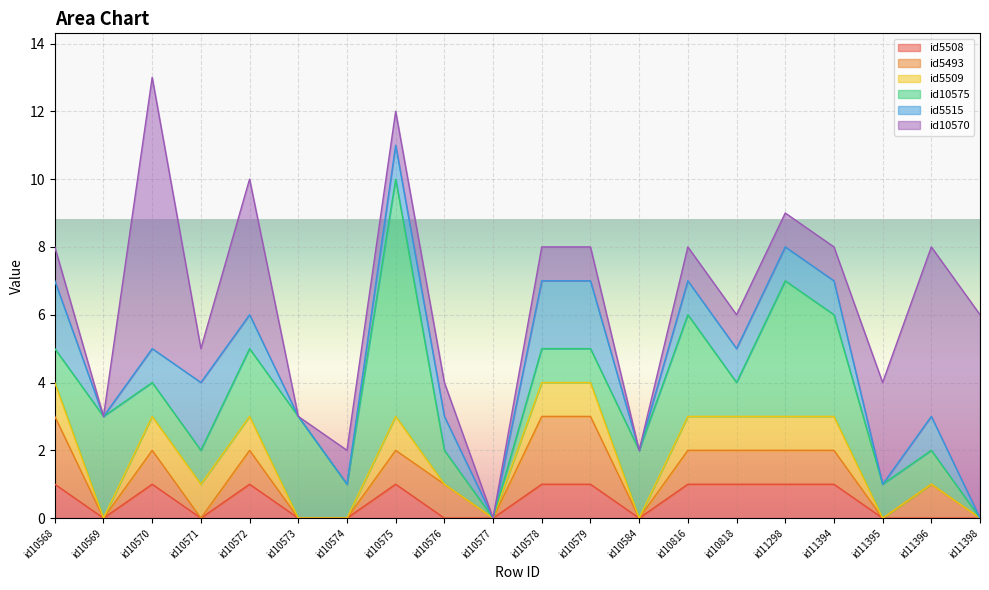

What is the sum of the id5508 values at id10578 and id11298?

2